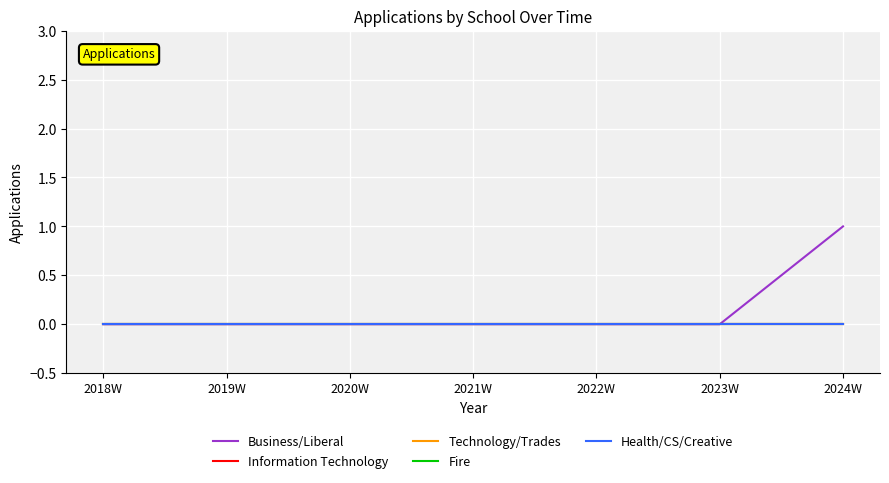

Reading right to left, extract all data points from this chart.

Business/Liberal: 2024W=1	2023W=0	2022W=0	2021W=0	2020W=0	2019W=0	2018W=0
Information Technology: 2024W=0	2023W=0	2022W=0	2021W=0	2020W=0	2019W=0	2018W=0
Technology/Trades: 2024W=0	2023W=0	2022W=0	2021W=0	2020W=0	2019W=0	2018W=0
Fire: 2024W=0	2023W=0	2022W=0	2021W=0	2020W=0	2019W=0	2018W=0
Health/CS/Creative: 2024W=0	2023W=0	2022W=0	2021W=0	2020W=0	2019W=0	2018W=0